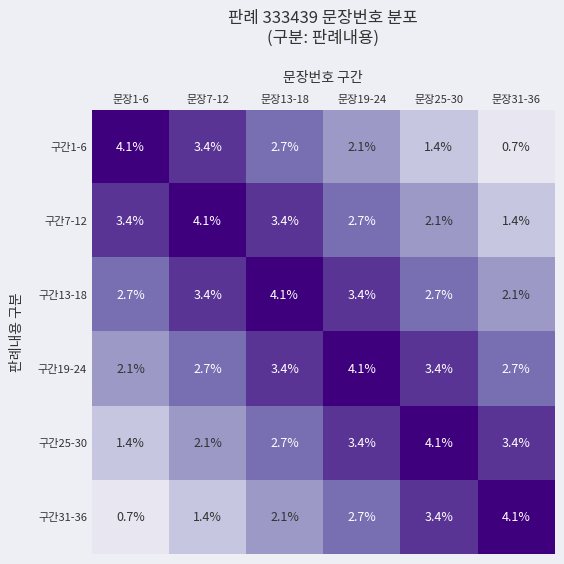

Where is 구간7-12 nearest to the value 2?

문장25-30